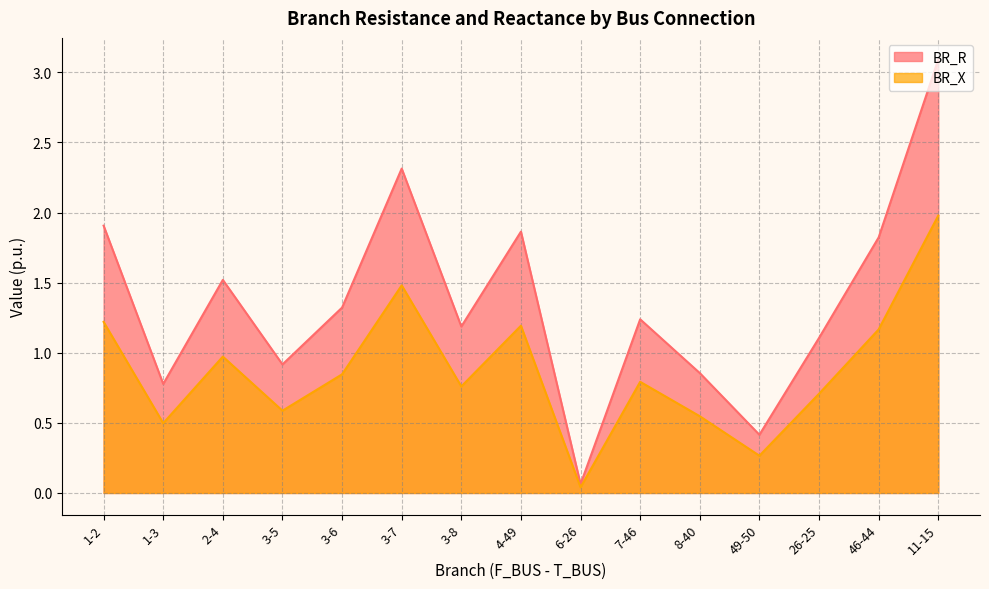

At which category is the sum across all series the highest?

11-15